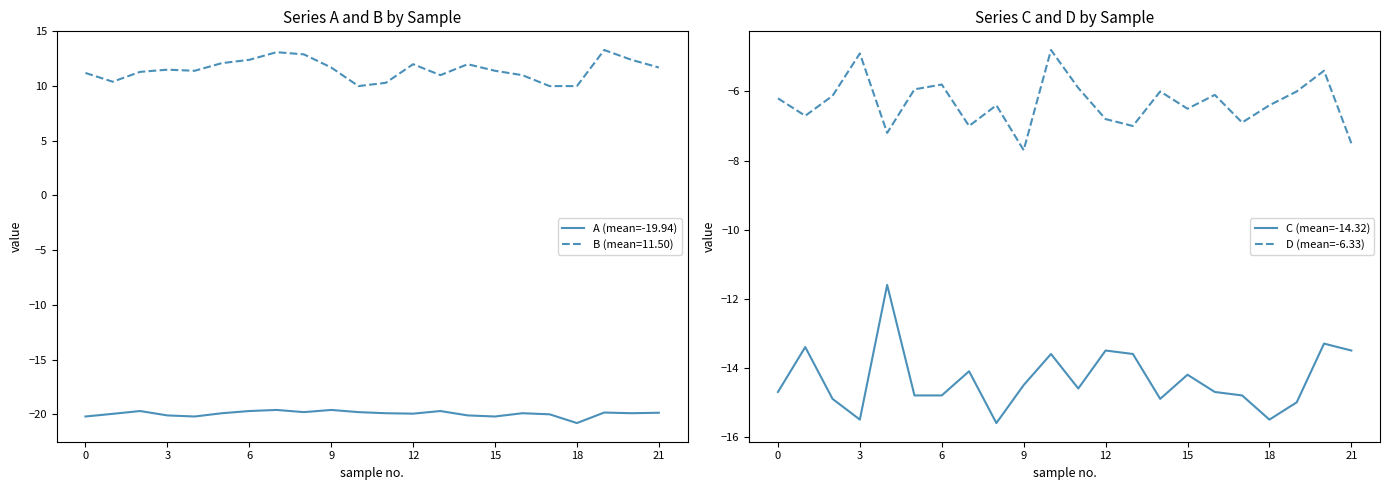

Is this an area chart (filled region under the line)?

No